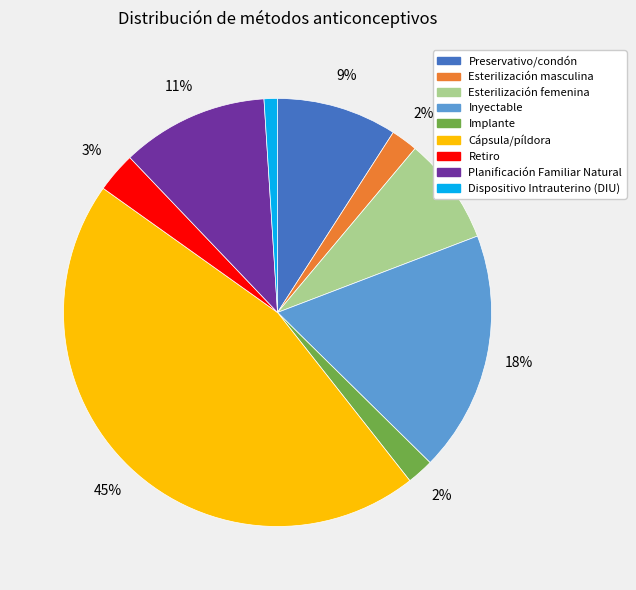

How many slices are in this pie chart?

9